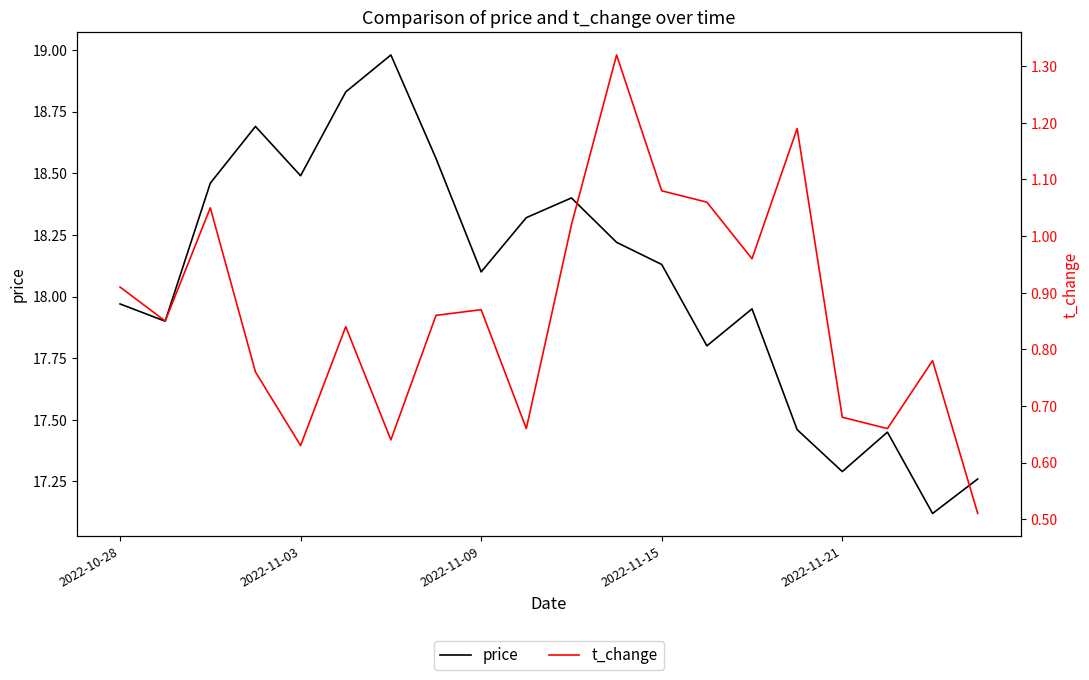

True or false: t_change and price intersect in this chart.

False